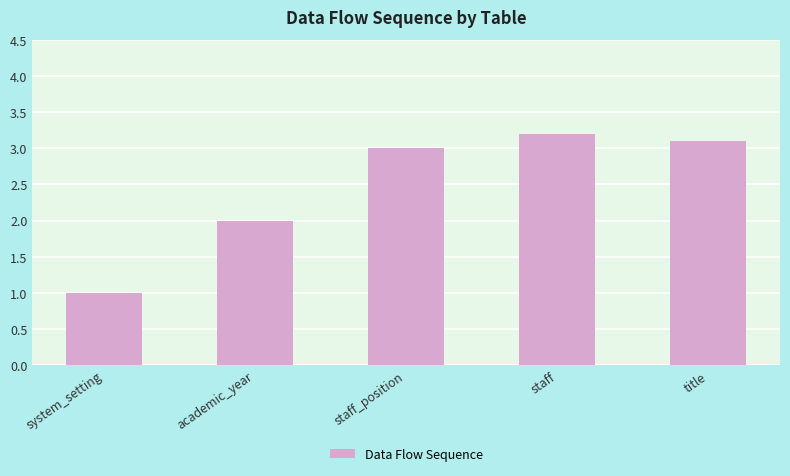

What is the sum of all values?

12.3